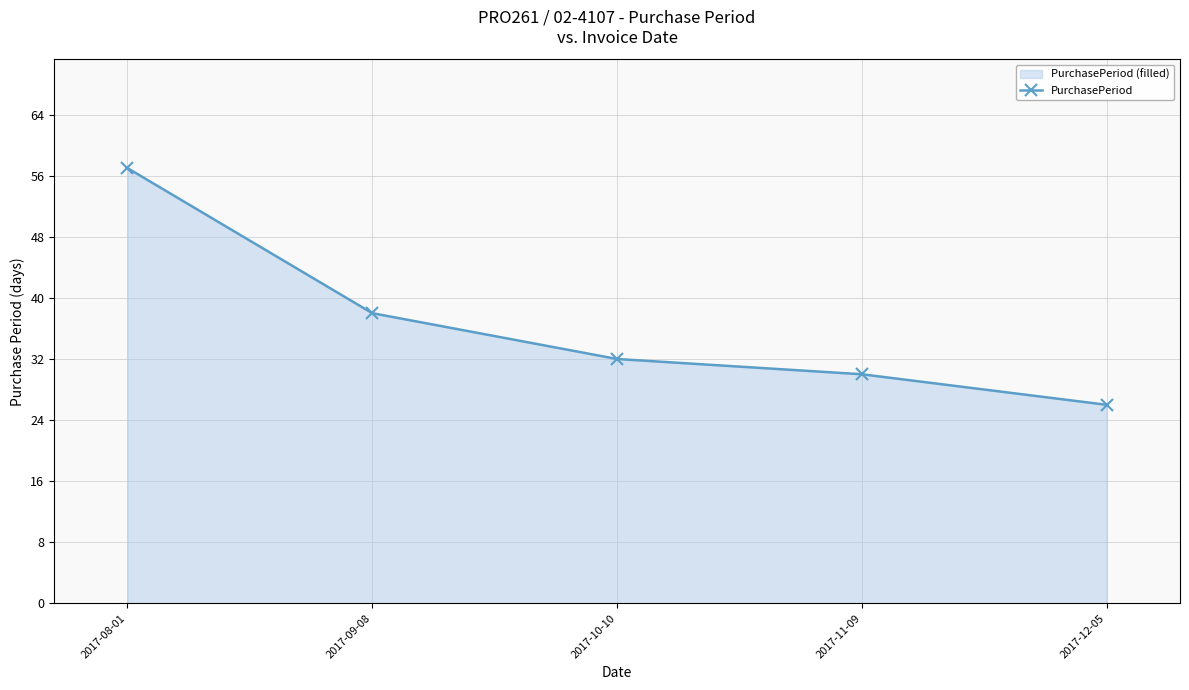

What is the difference between the maximum and second lowest values?

27